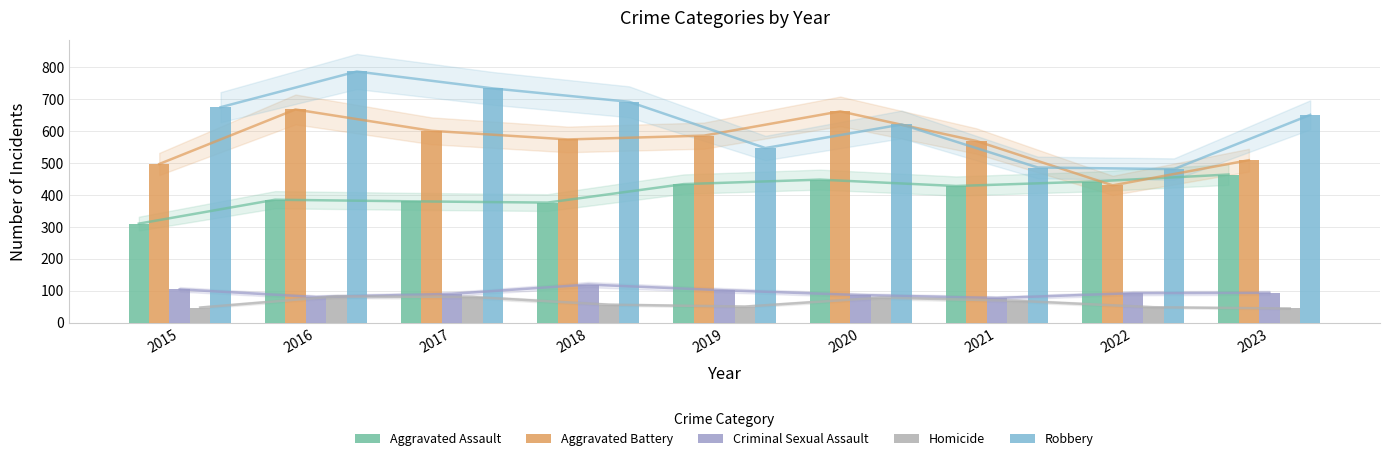

How many values in the Aggravated Battery series exceed 574?

4